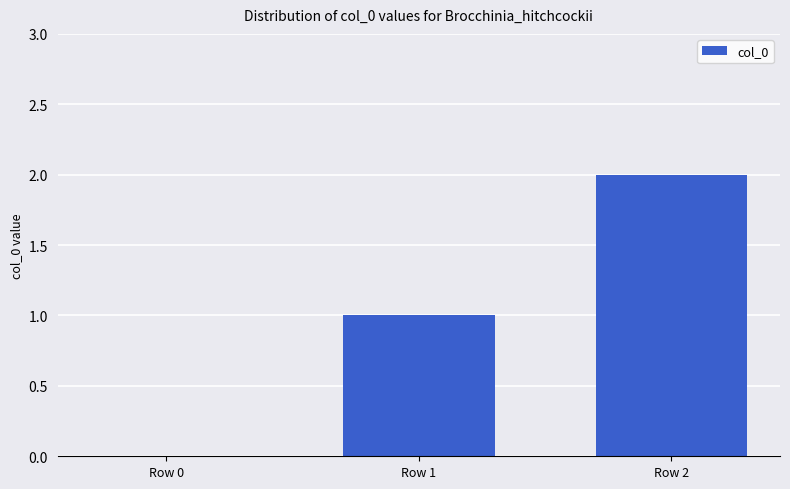

Does the chart contain stacked bars?

No